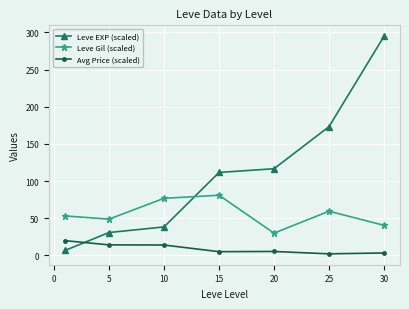

What is the value of the Leve Gil (scaled) point at the 5th from the left?

30.0